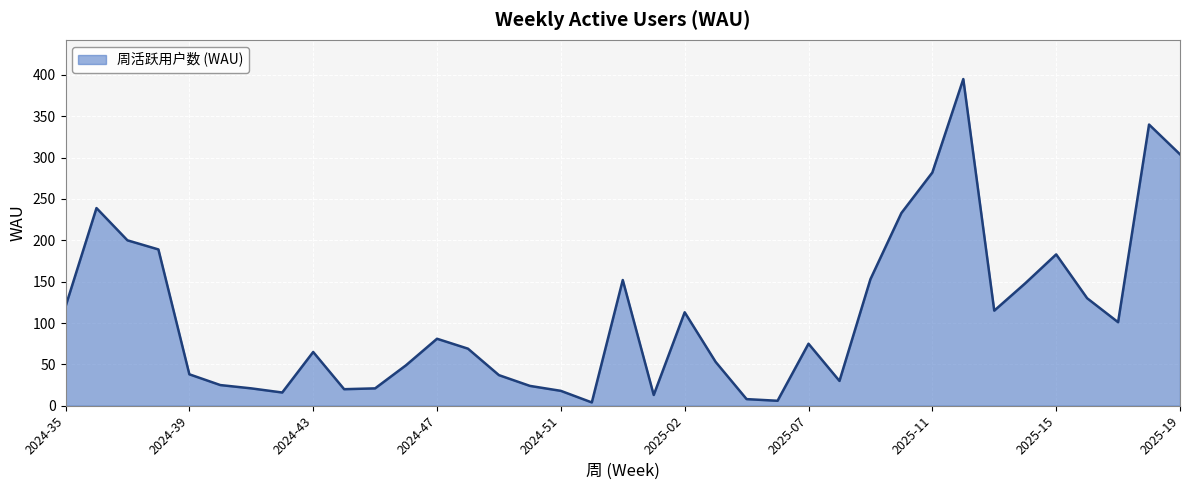

What is the maximum value shown in the chart?

395